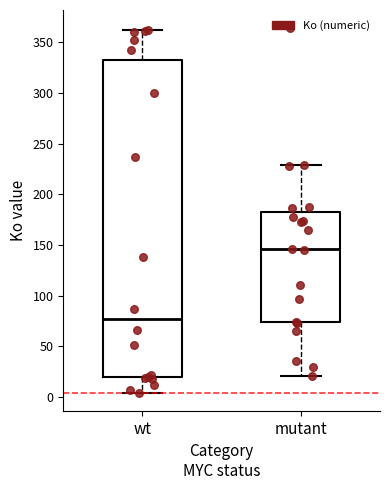

Reading left to right, read every box against the y-axis: the position of its median line, the range the box covers, and the ends of its whiskers. The values are not printed on the chart, so give them approximately, as read against the axis.

wt: median 75, box 20 to 330, whiskers 5 to 360
mutant: median 145, box 75 to 185, whiskers 20 to 230